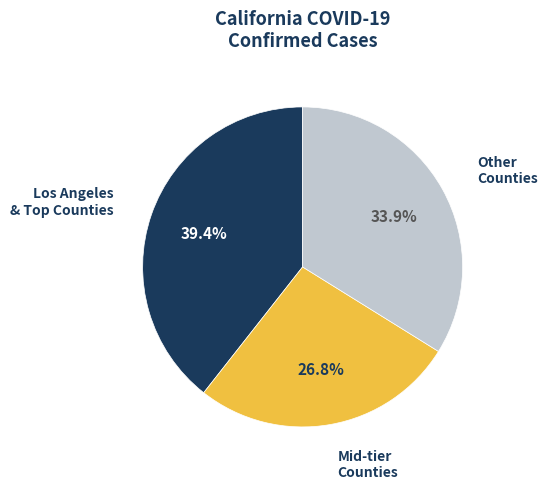

Does any single category account for the majority?

No